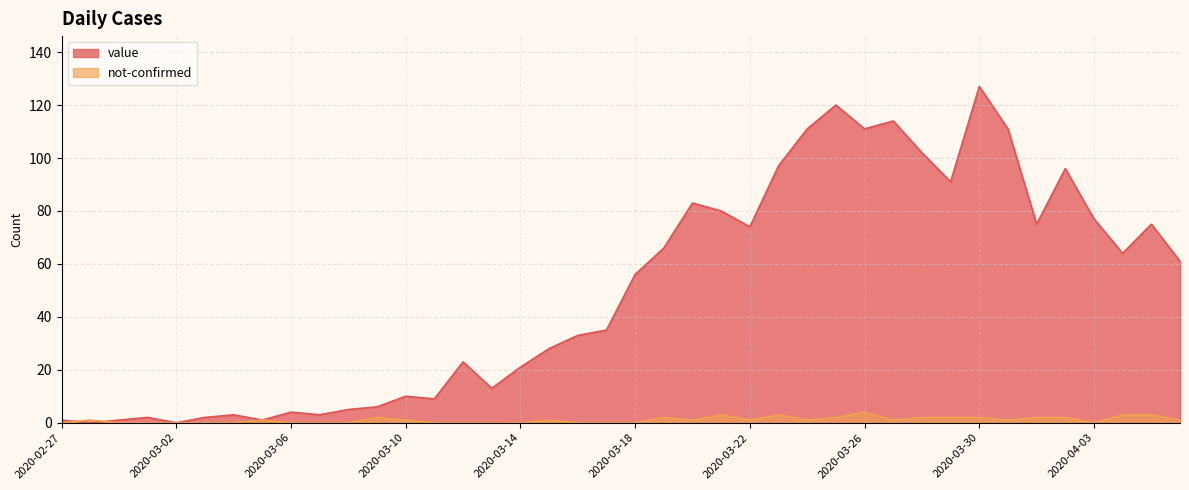

What is the total value across all series at 2020-03-17?

35